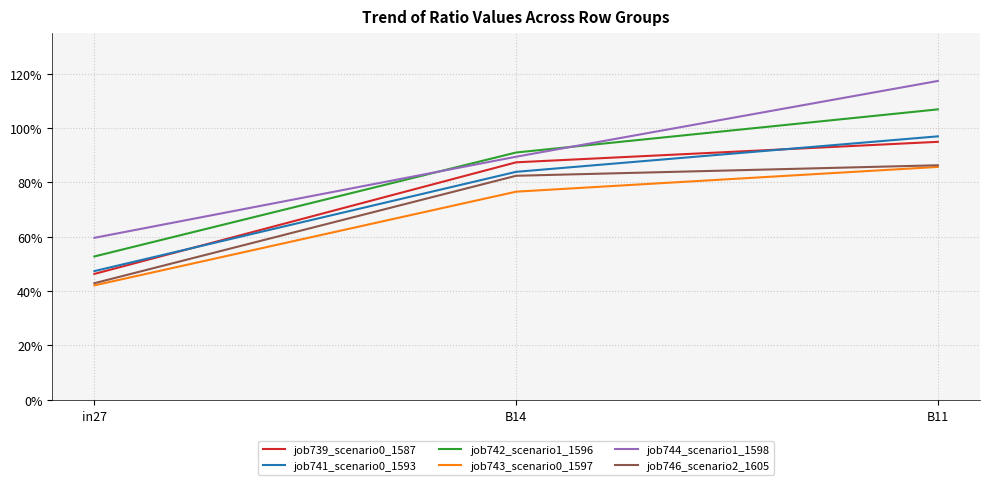

Reading left to right, transcribe all the data shown in this chart.

job739_scenario0_1587: in27=0.5	B14=0.9	B11=0.9
job741_scenario0_1593: in27=0.5	B14=0.8	B11=1.0
job742_scenario1_1596: in27=0.5	B14=0.9	B11=1.1
job743_scenario0_1597: in27=0.4	B14=0.8	B11=0.9
job744_scenario1_1598: in27=0.6	B14=0.9	B11=1.2
job746_scenario2_1605: in27=0.4	B14=0.8	B11=0.9